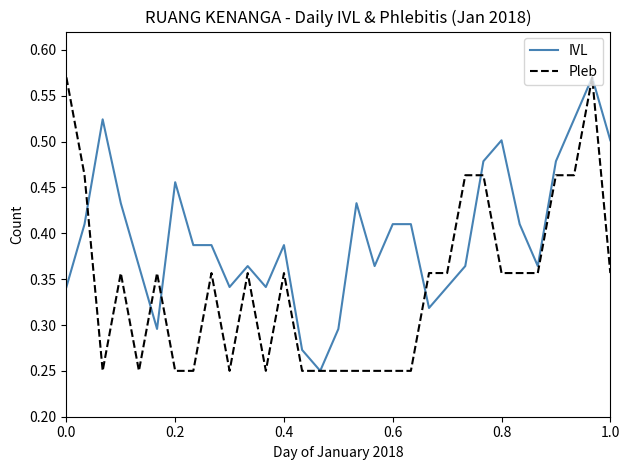

Which series has the largest total across all categories?

IVL